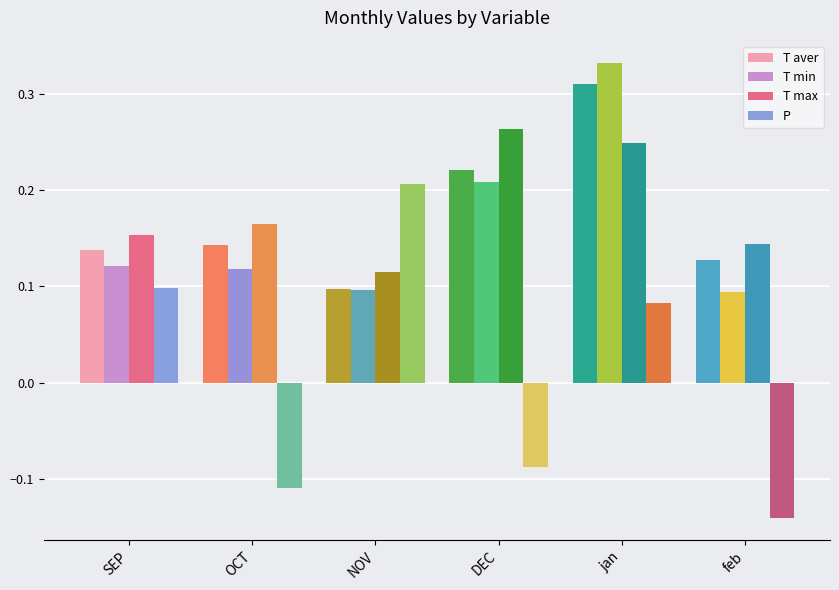

The T min series shows 0.1 at SEP. True or false?

True